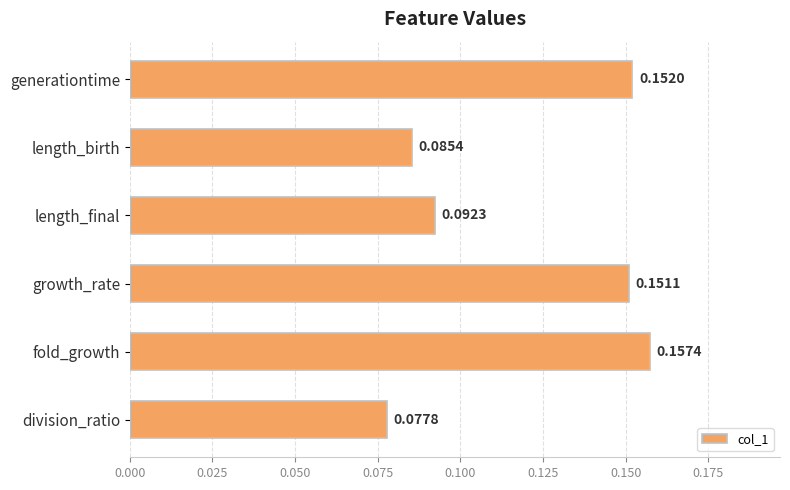

What is the label of the 1st bar from the bottom?

division_ratio